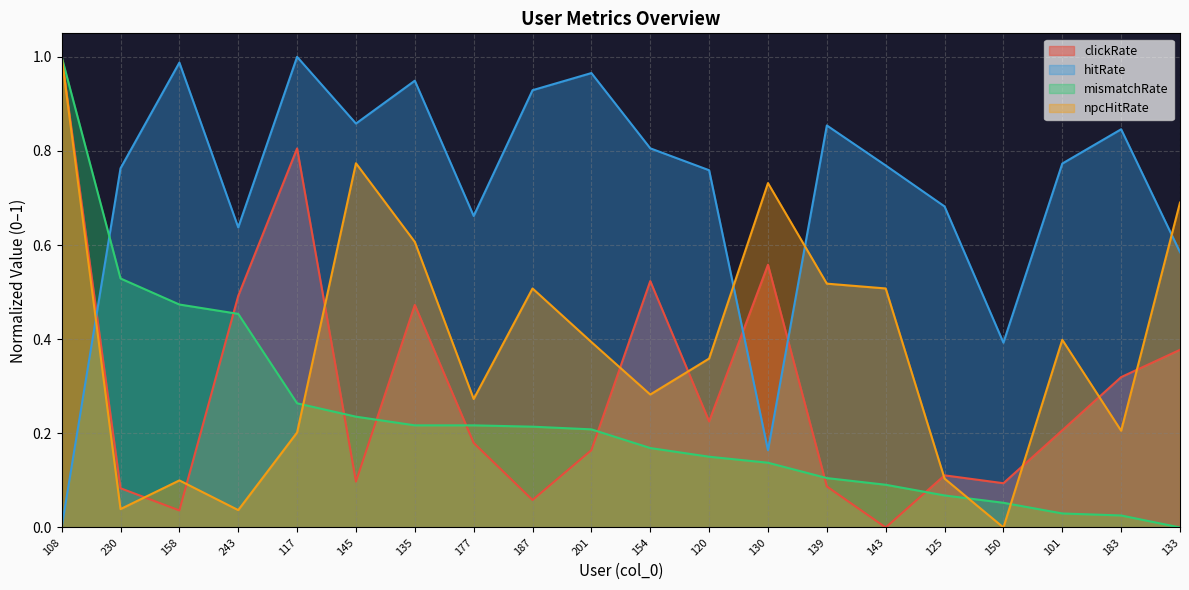

How many lines are shown in the chart?

4